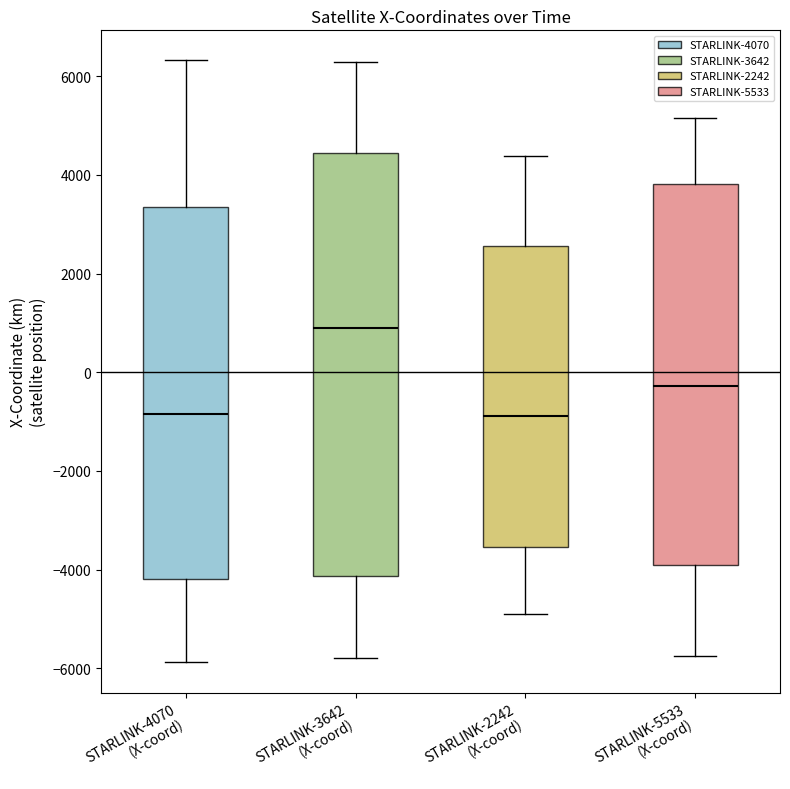

Reading left to right, transcribe this box plot: for each box, give where its median line is, the range the box spans, and where its two whiskers end, as read against the y-axis. The values are not printed on the chart, so give them approximately, as read against the axis.

STARLINK-4070 (X-coord): median -800, box -4200 to 3400, whiskers -5800 to 6400
STARLINK-3642 (X-coord): median 800, box -4200 to 4400, whiskers -5800 to 6200
STARLINK-2242 (X-coord): median -800, box -3600 to 2600, whiskers -4800 to 4400
STARLINK-5533 (X-coord): median -200, box -4000 to 3800, whiskers -5800 to 5200